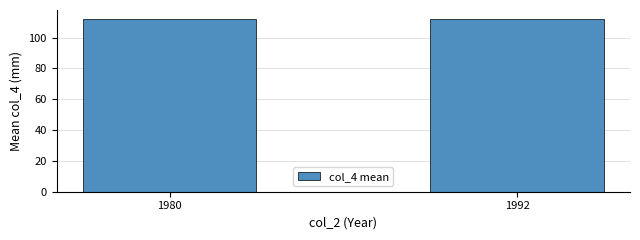

Is it true that the value at 1992 is 112.3?

True